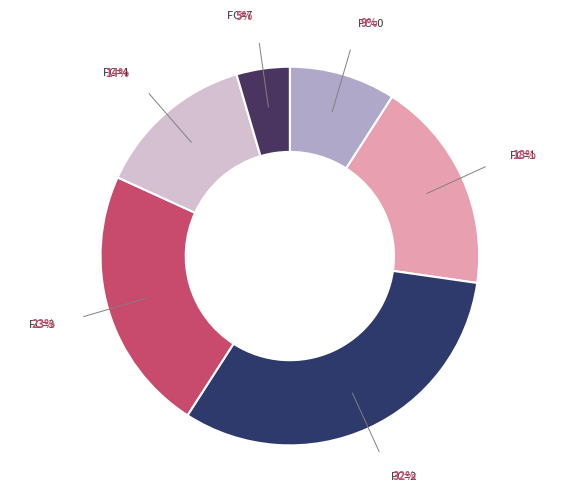

What percentage is the FC=4 slice, to the nearest percent?

14%